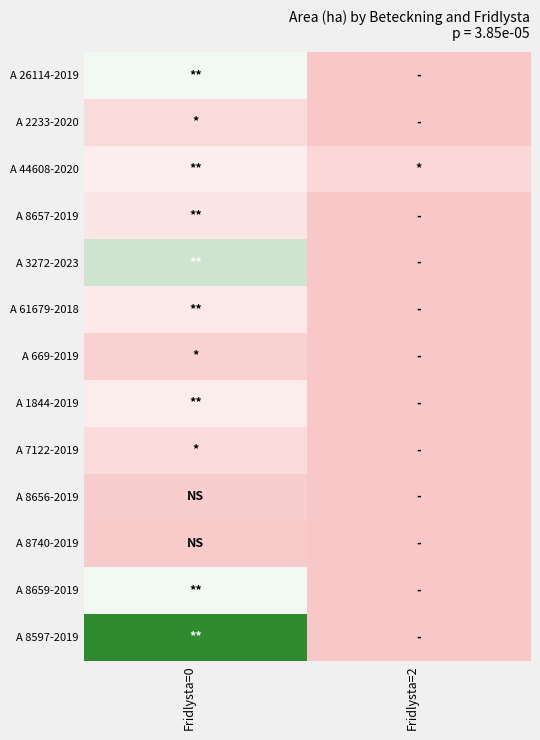

Which series changed the most between Fridlysta=0 and Fridlysta=2?

A 8597-2019